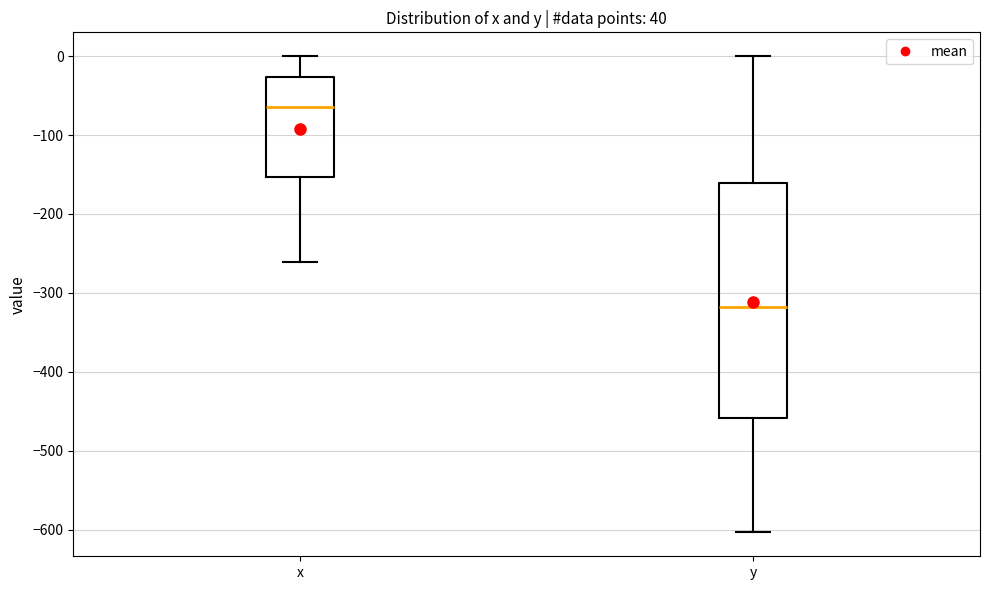

Which box has the highest median line?

x